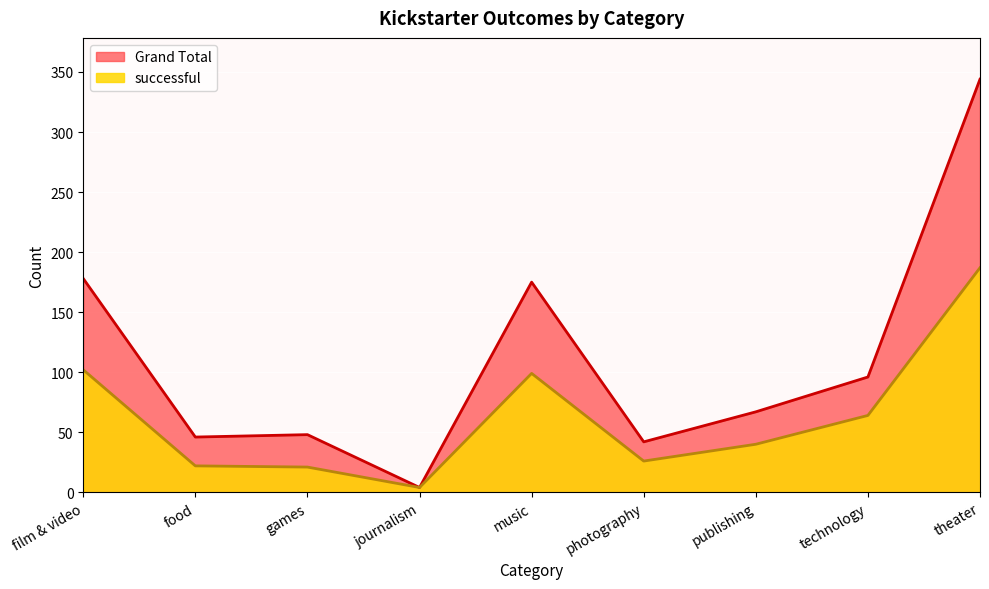

What is the value of the successful point at the 8th from the left?

64